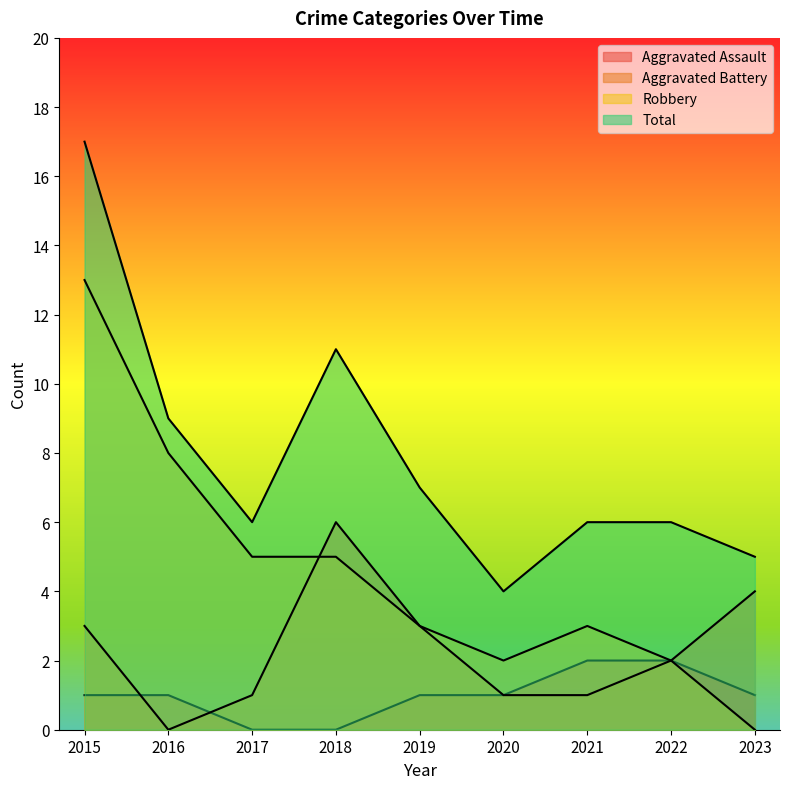

Rank the series by their average value, from lowest to highest.

Aggravated Assault, Aggravated Battery, Robbery, Total